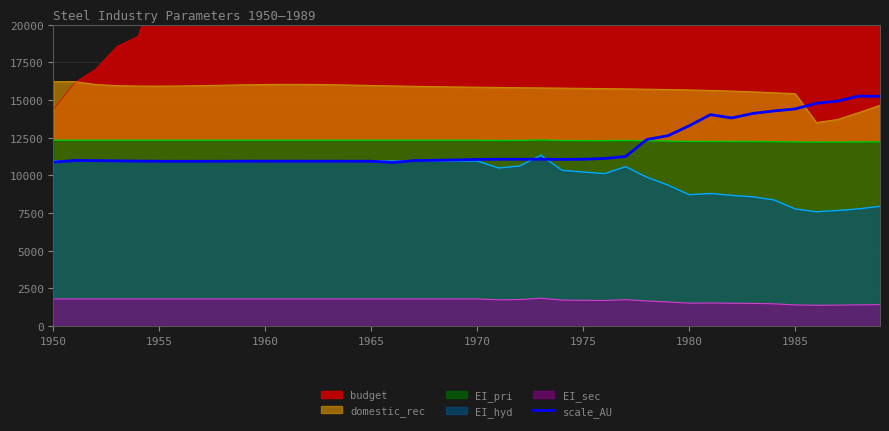

What is the lowest value of the EI_pri series?

12212.1